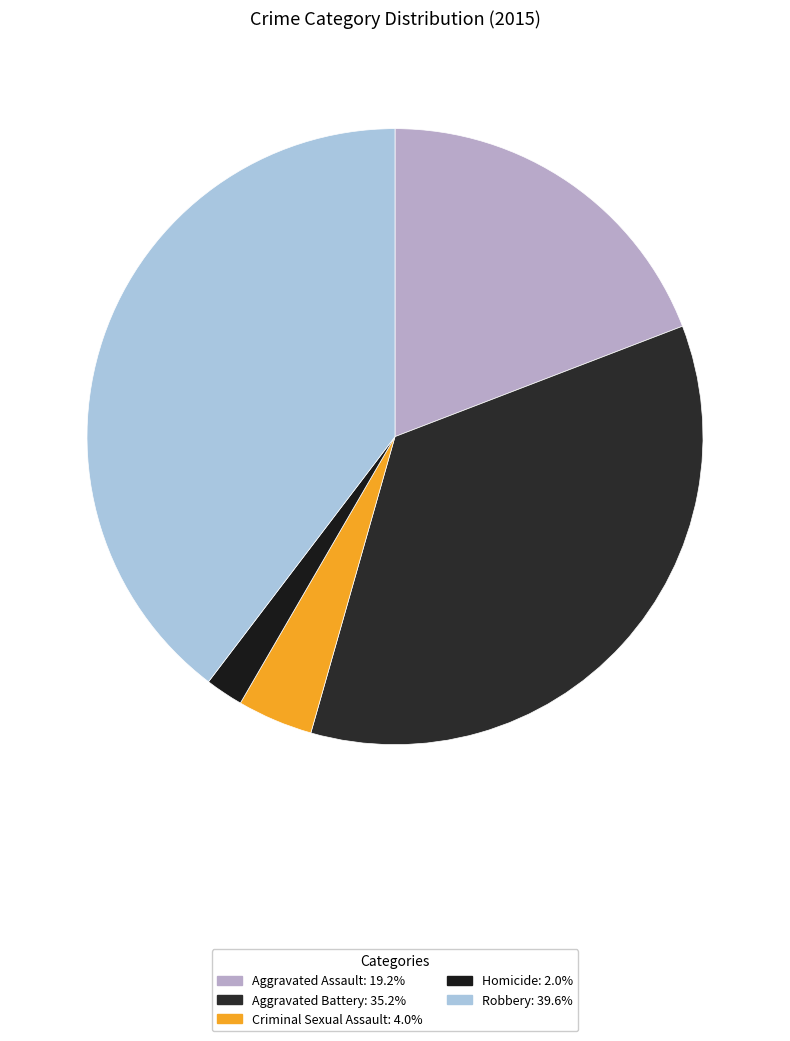

Which slice is the largest?

Robbery